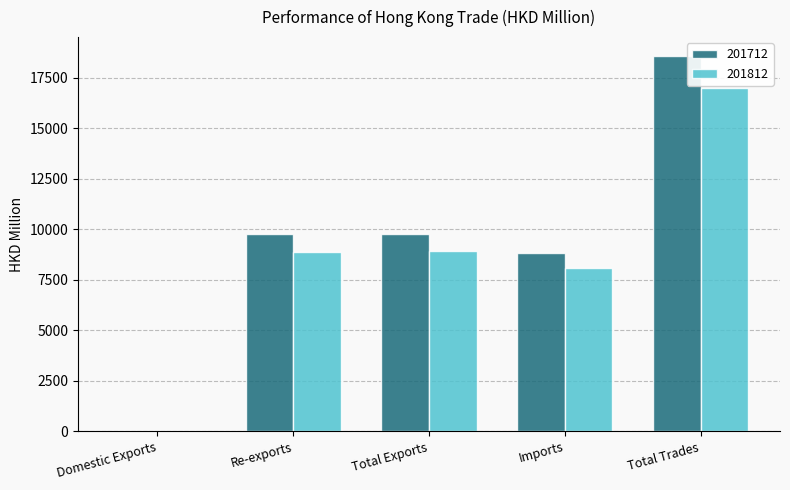

Which series has the largest total across all categories?

201712